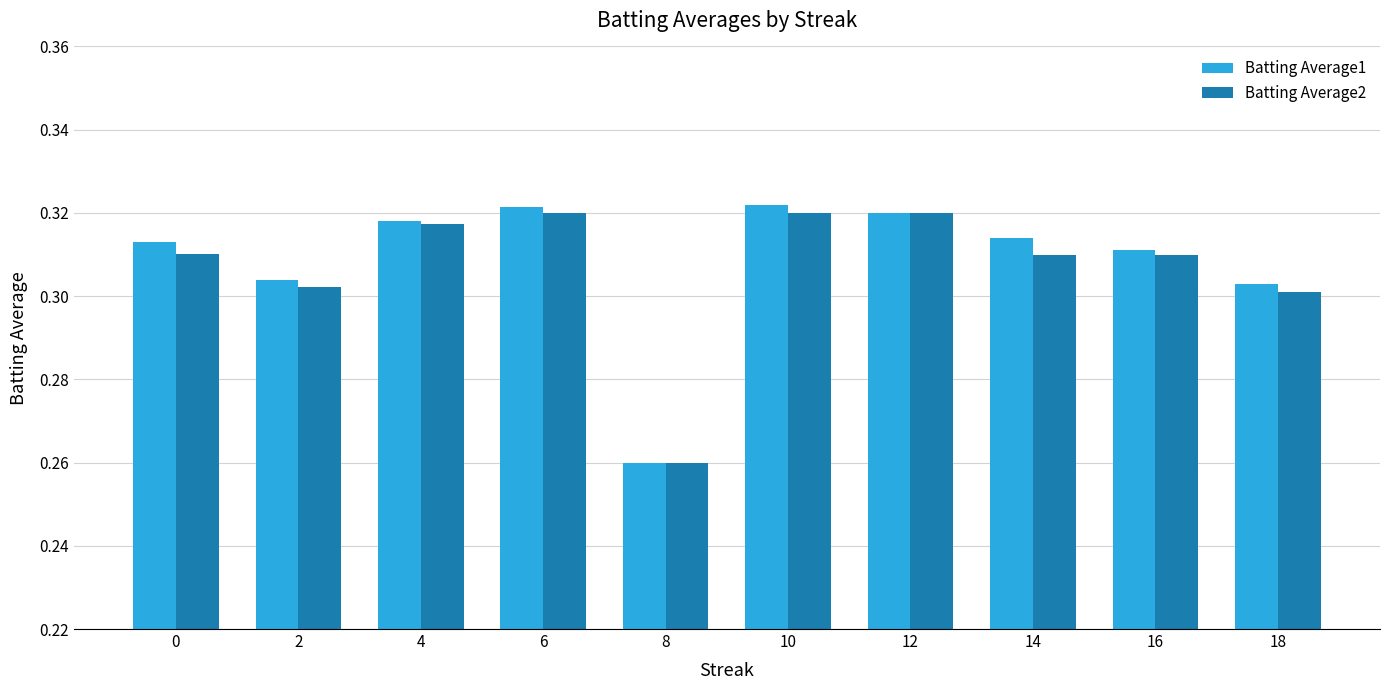

Which series has the widest spread of values?

Batting Average1